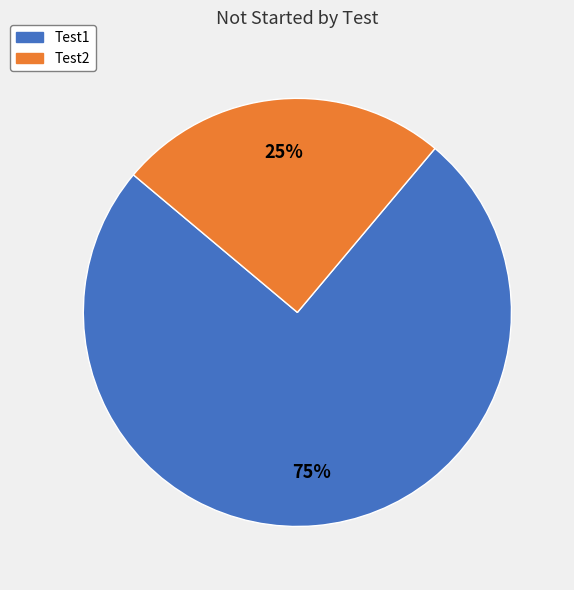

How many segments does this pie chart have?

2